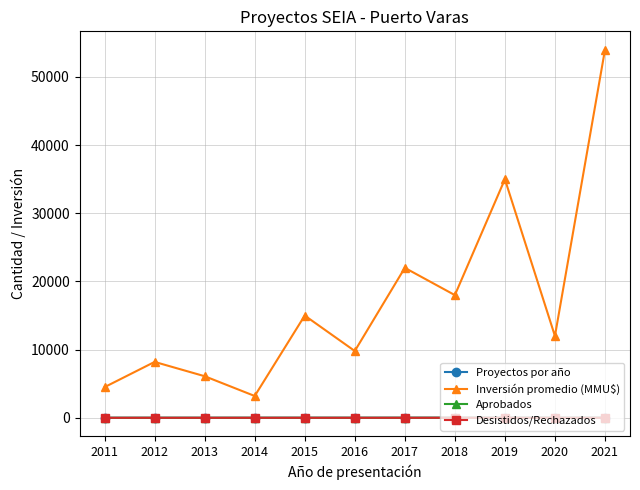

How many lines are shown in the chart?

4